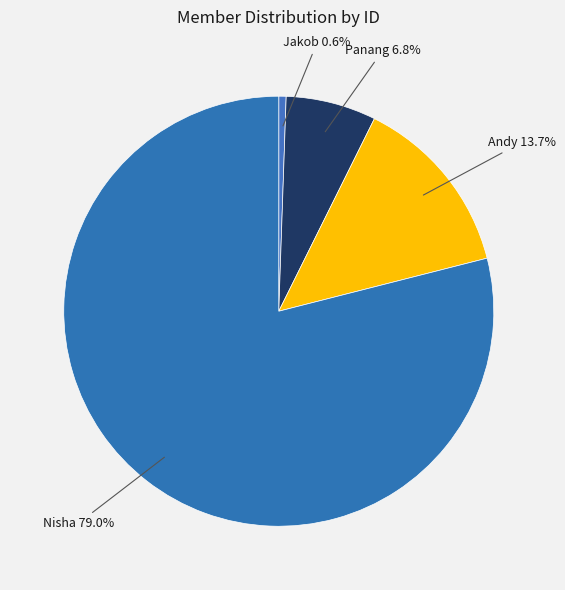

How many slices are in this pie chart?

4